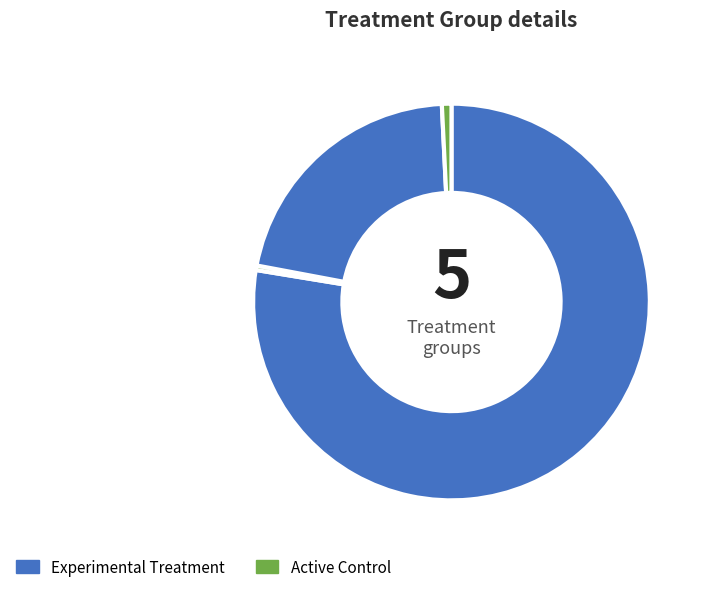

To the nearest percent, what is the difference between the largest and smallest slice percentages?

78%